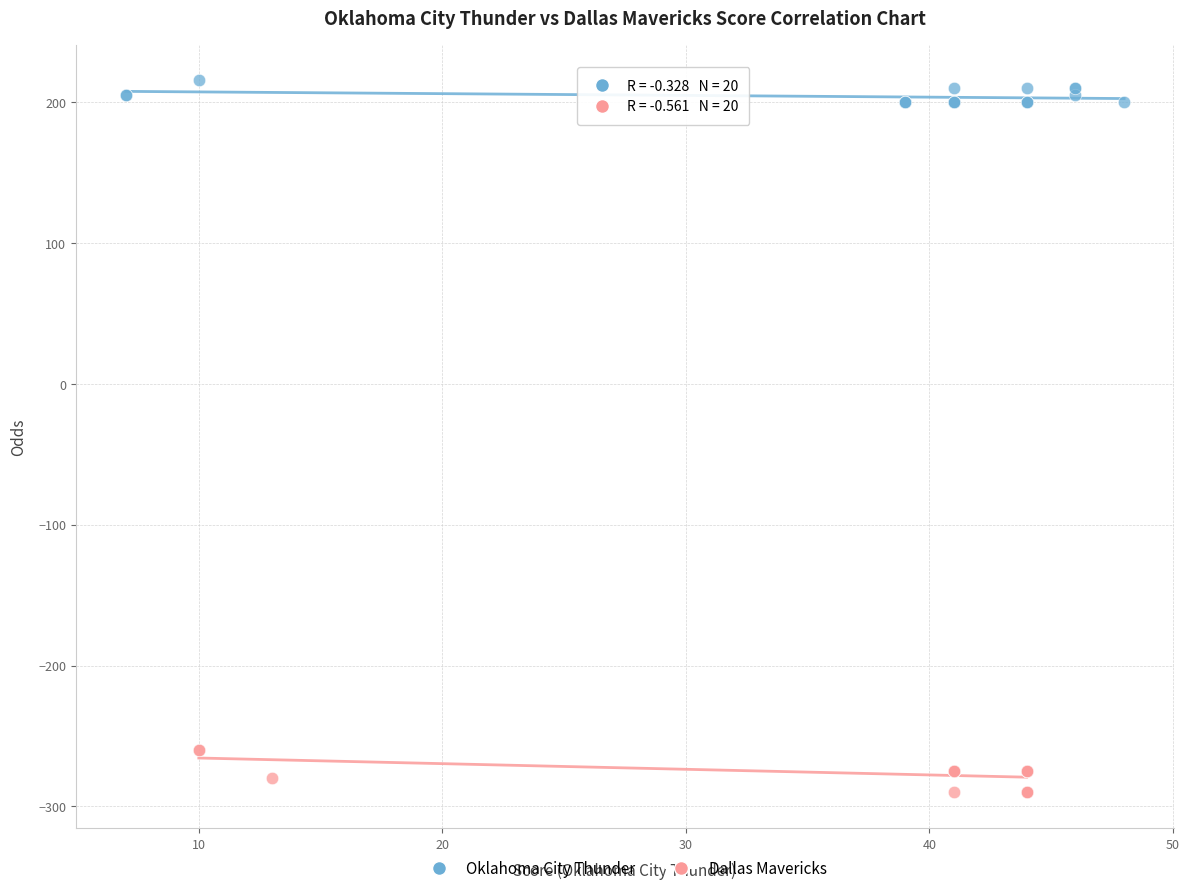

Which series contains the highest Y value?

Oklahoma City Thunder